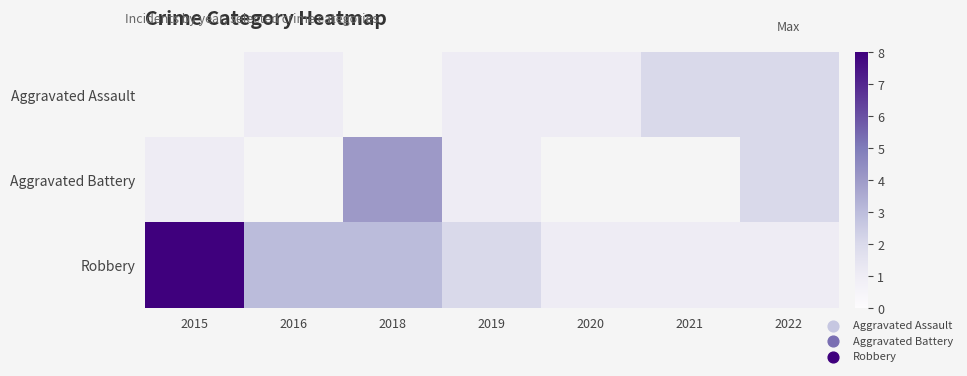

Which series has the largest total across all categories?

Robbery